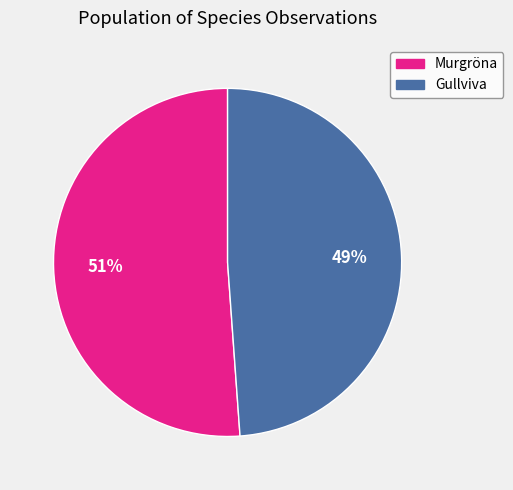

Approximately how many times larger is the value at Gullviva compared to Murgröna?

1.0